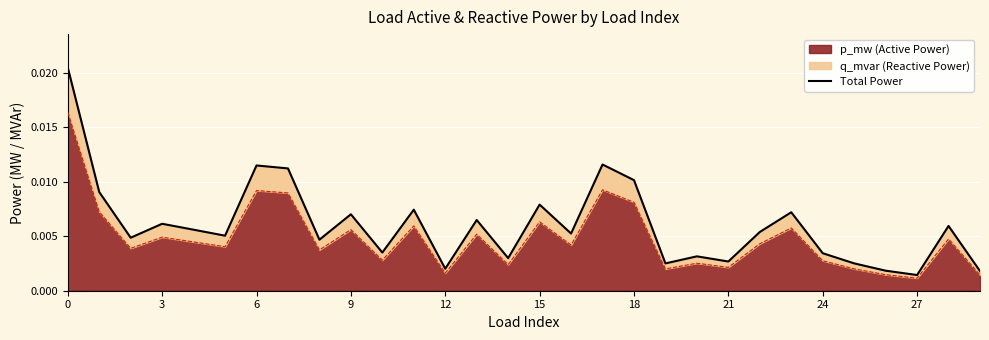

What is the label of the 18th point from the right?

12